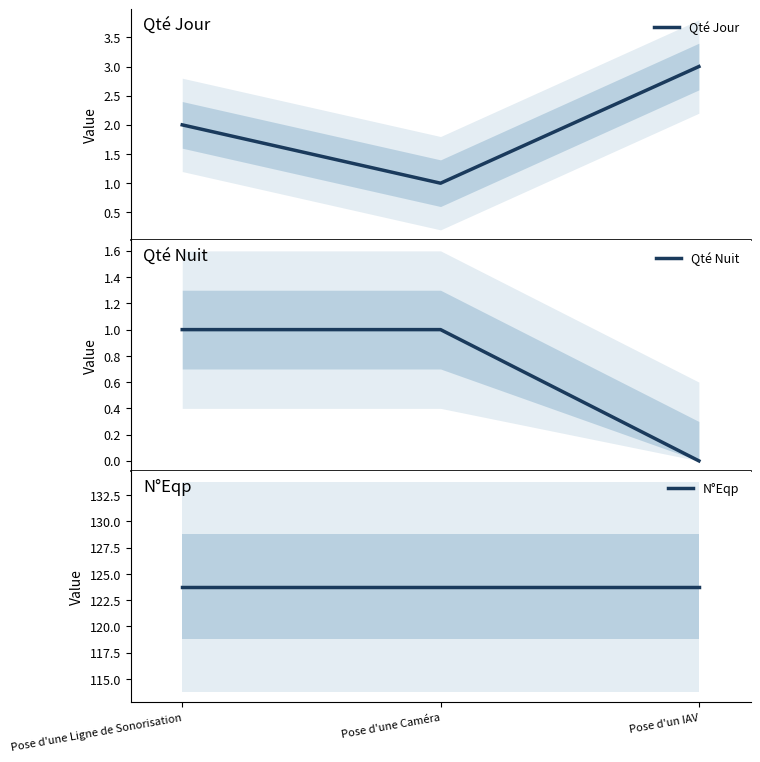

The value of Qté Jour at Pose d'une Caméra is 1.0. True or false?

True